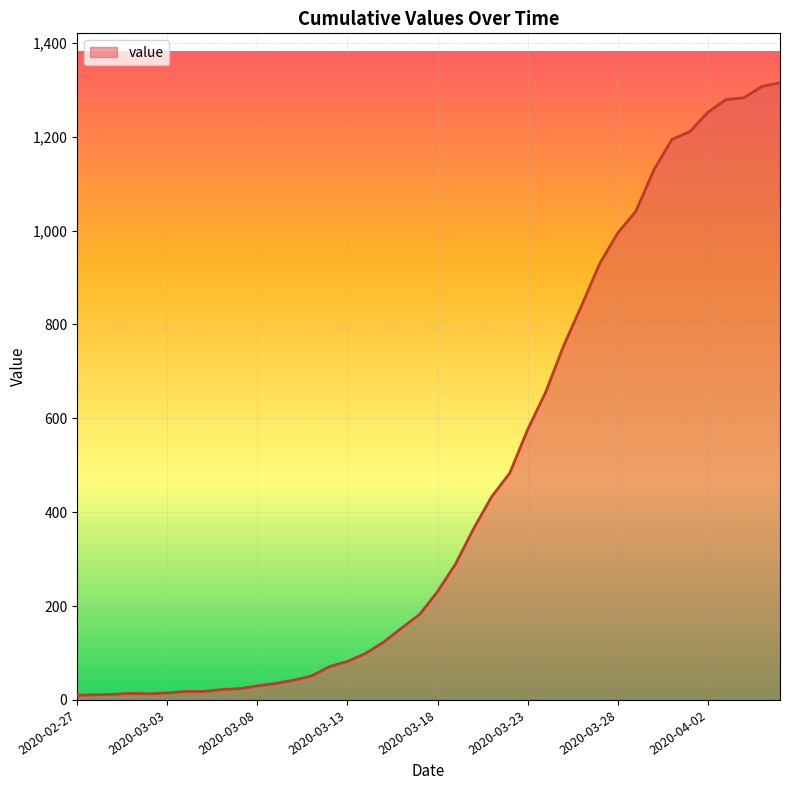

What is the sum of all values?

18591